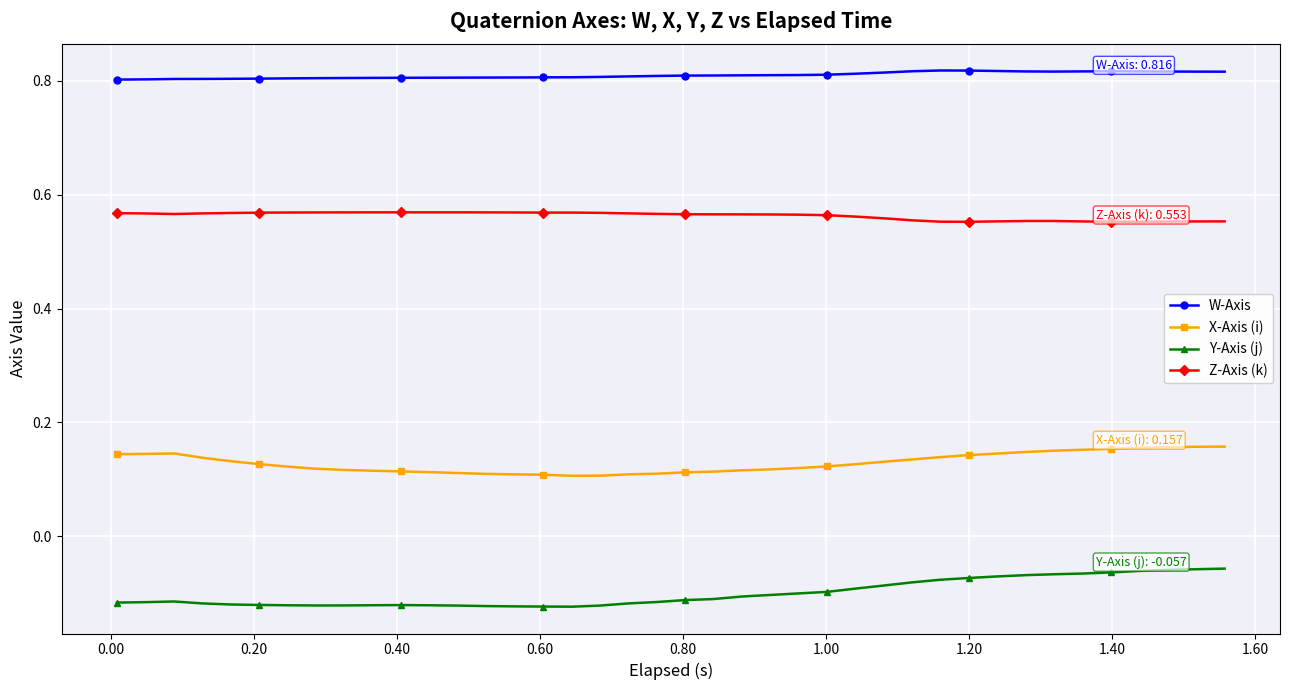

How many series are shown in this chart?

4